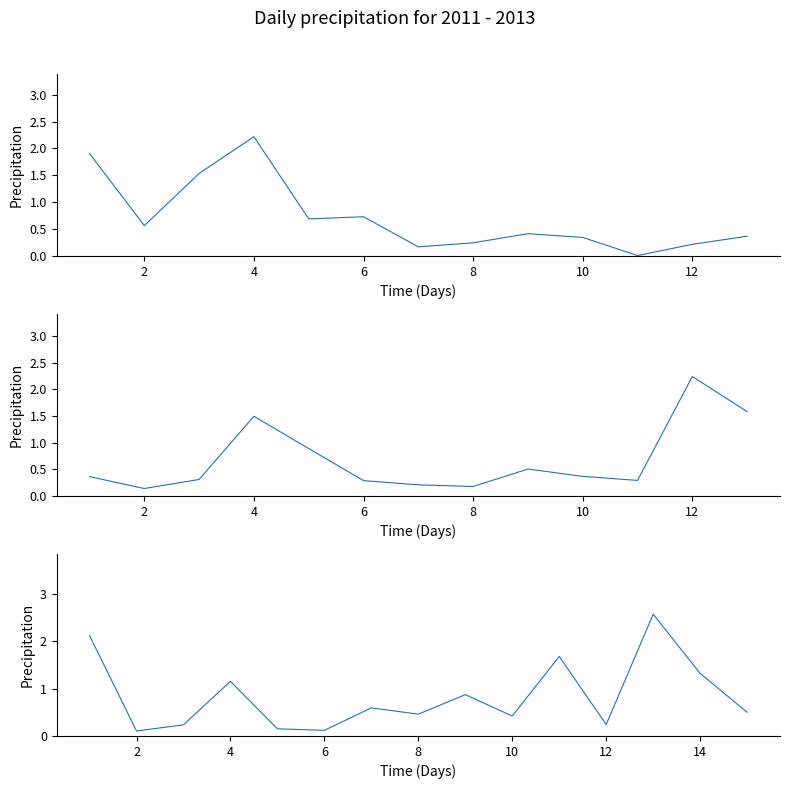

Where is the first local minimum?

2